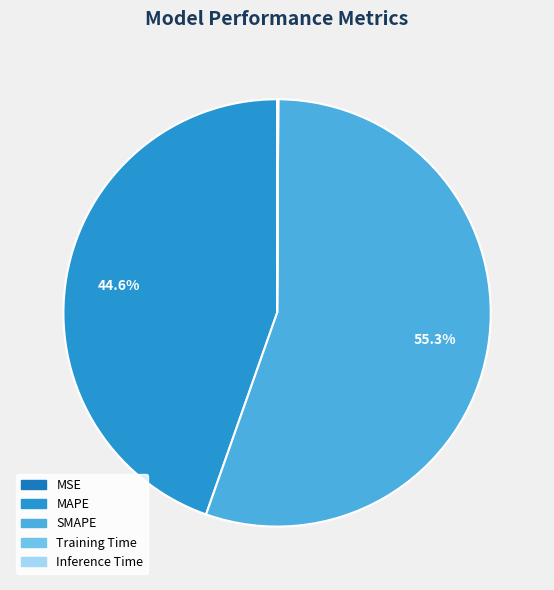

Between MSE and SMAPE, which is larger?

SMAPE